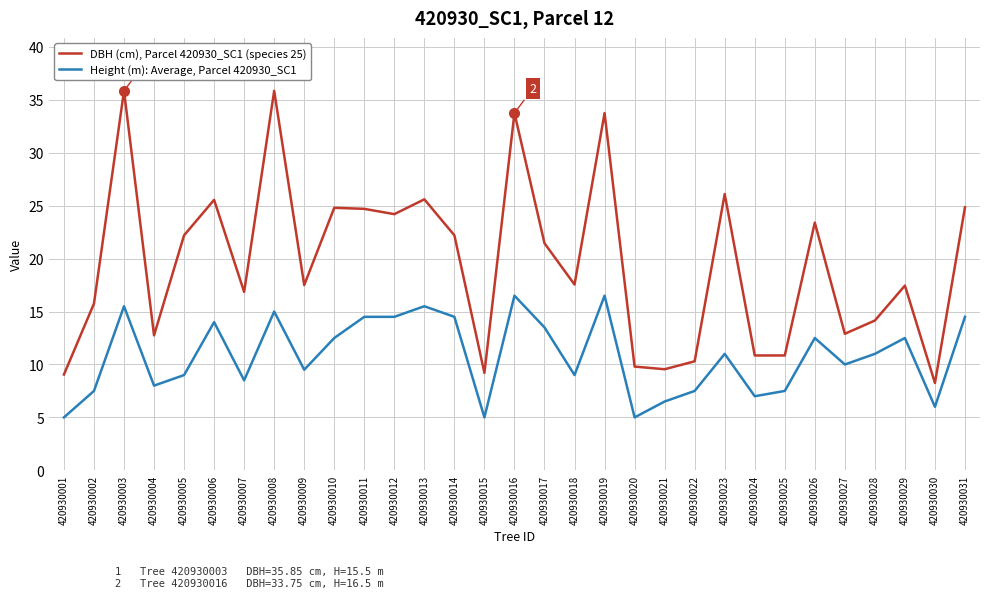

True or false: Height (m): Average, Parcel 420930_SC1 and DBH (cm), Parcel 420930_SC1 (species 25) intersect in this chart.

False